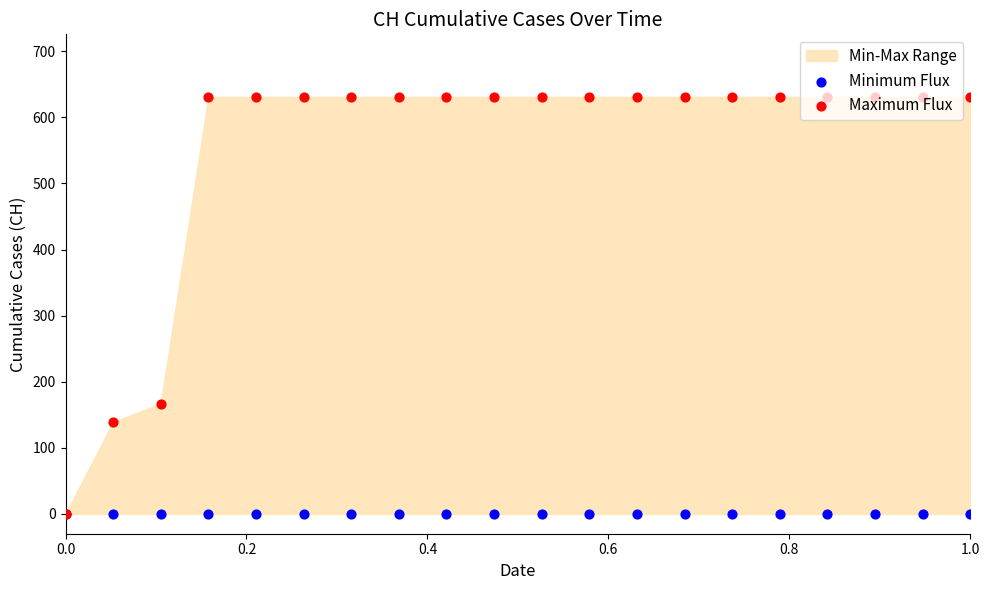

Which series contains the lowest Y value?

Minimum Flux